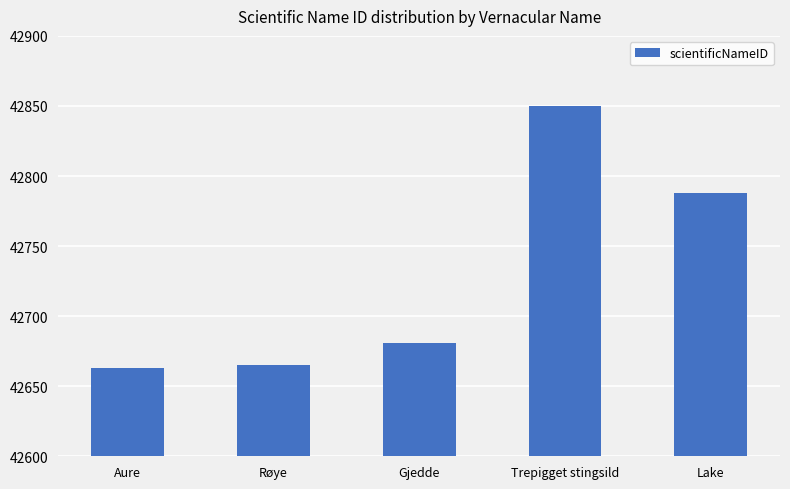

What is the sum of the values at Lake and Aure?

85451